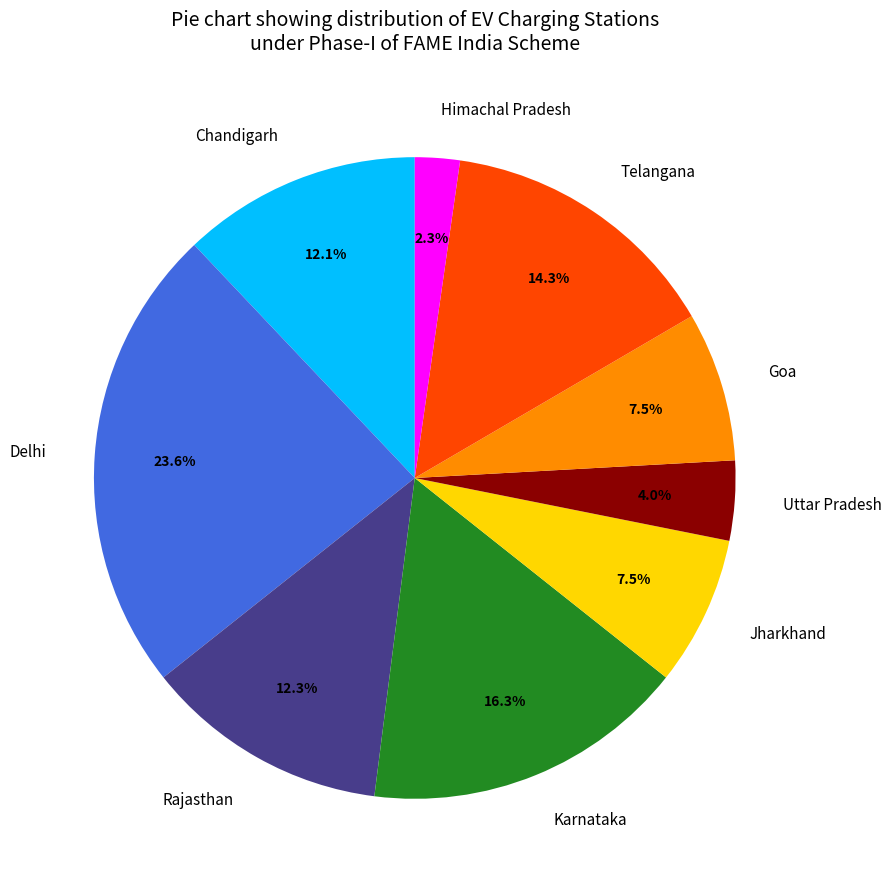

The Karnataka slice represents 16% of the pie. True or false?

True